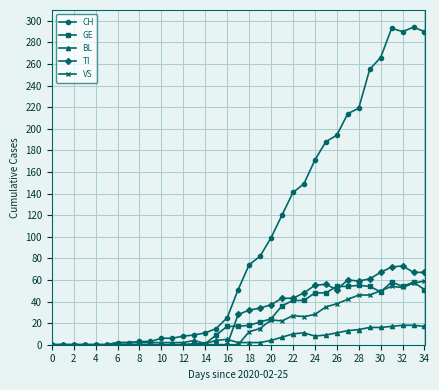

Which series has the widest spread of values?

CH